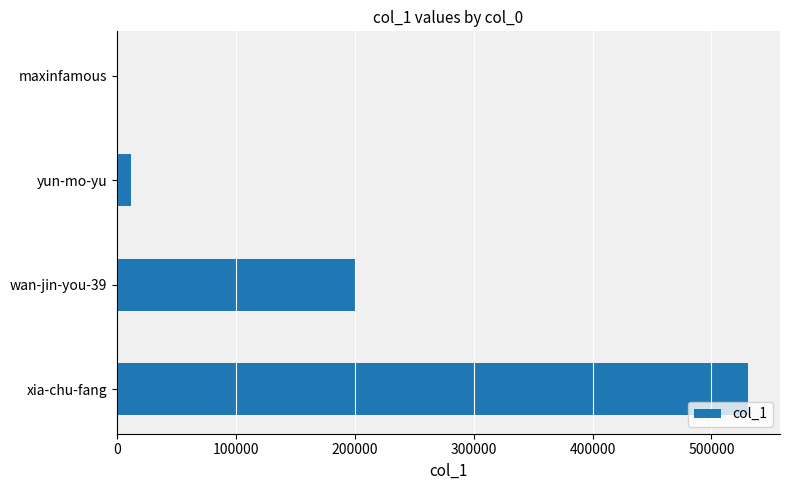

What is the sum of all values?

743557